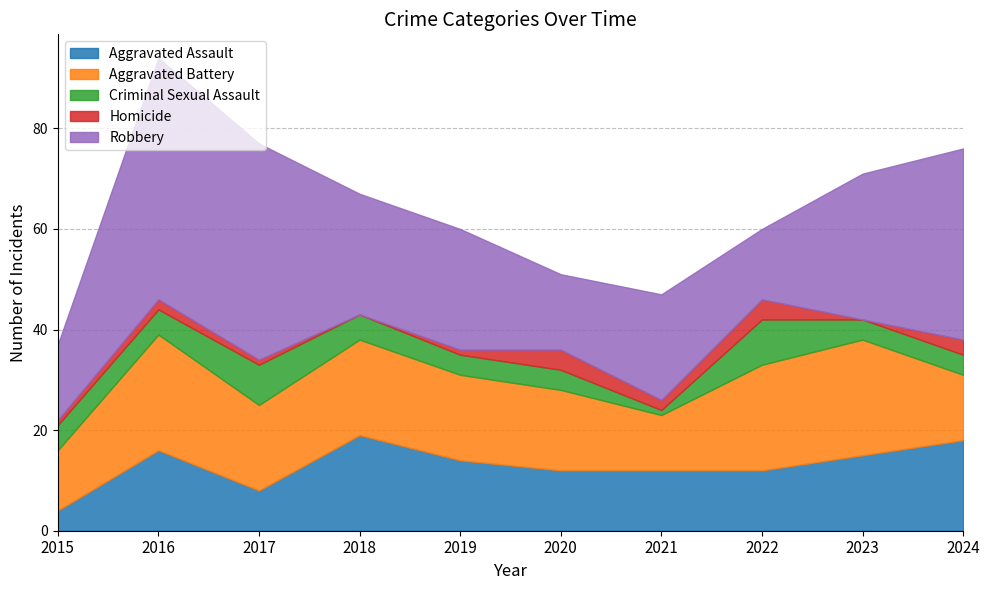

In Criminal Sexual Assault, how many points are higher than both neighbors (excluding endpoints)?

2